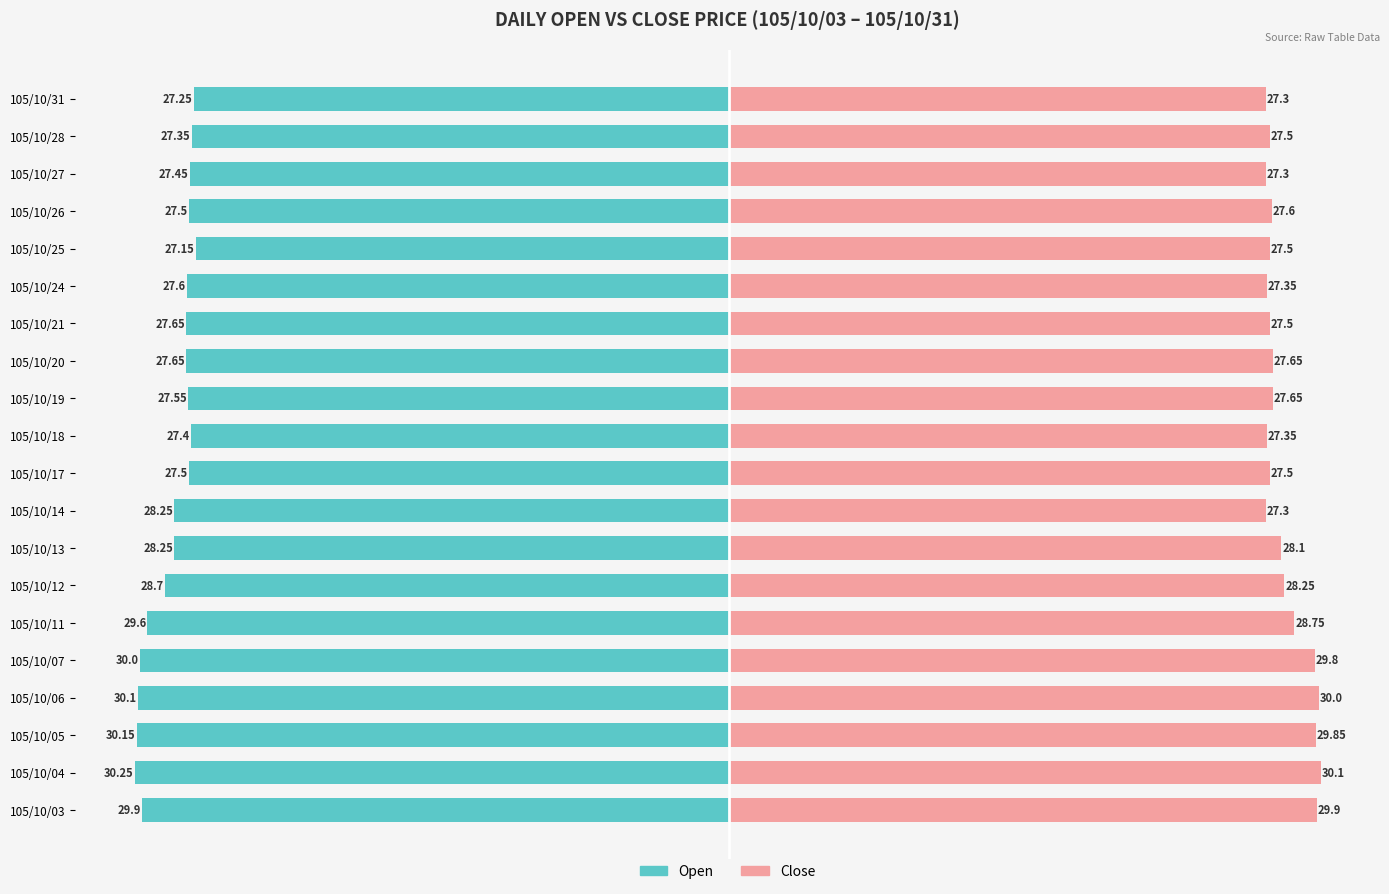

What are all the series names shown in the legend?

Open, Close